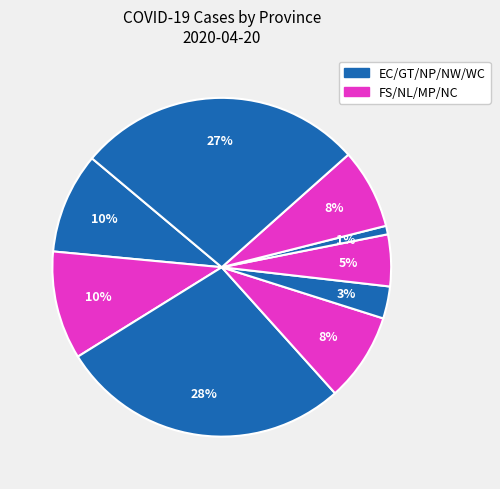

How many segments does this pie chart have?

9